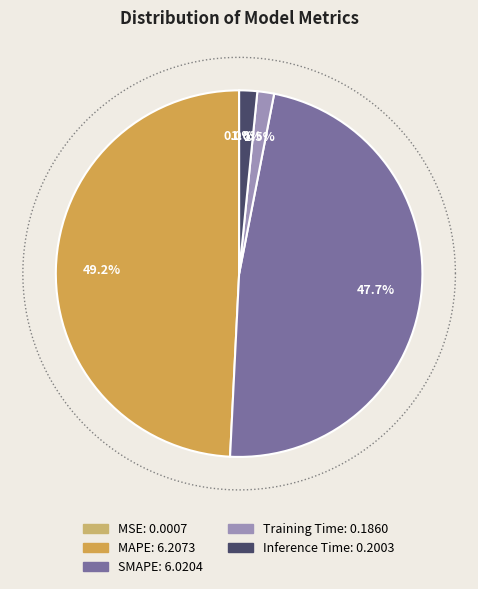

How many segments does this pie chart have?

5